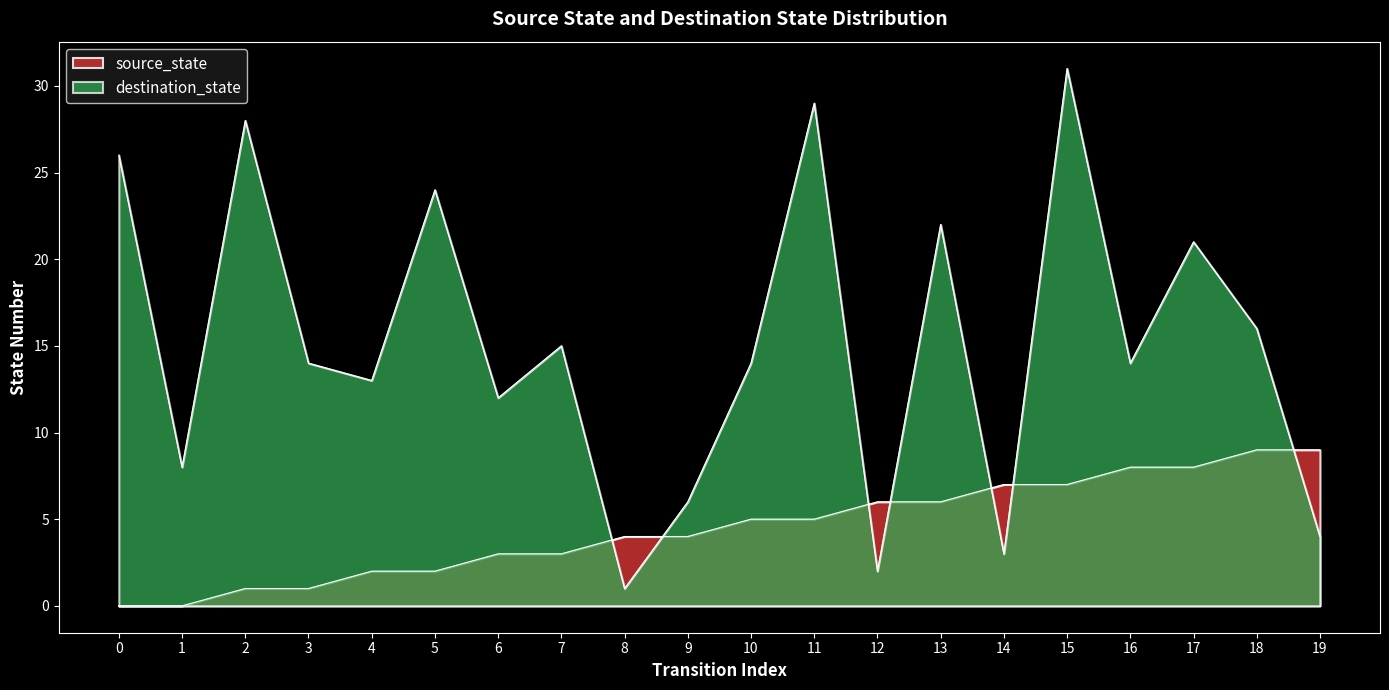

True or false: destination_state and source_state intersect in this chart.

True